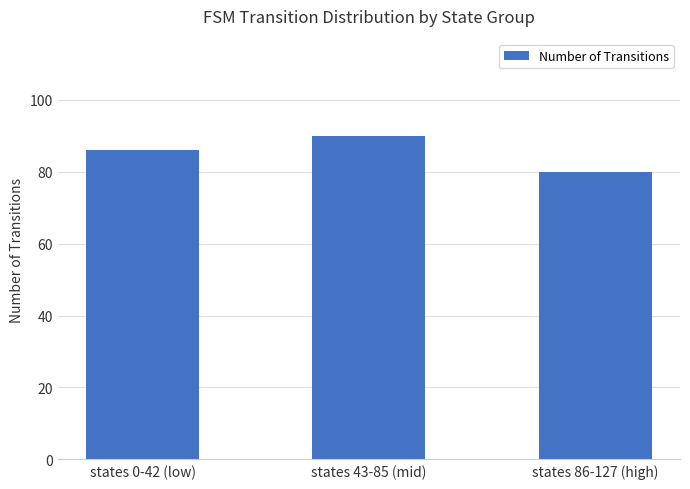

How many bars are there in total?

3